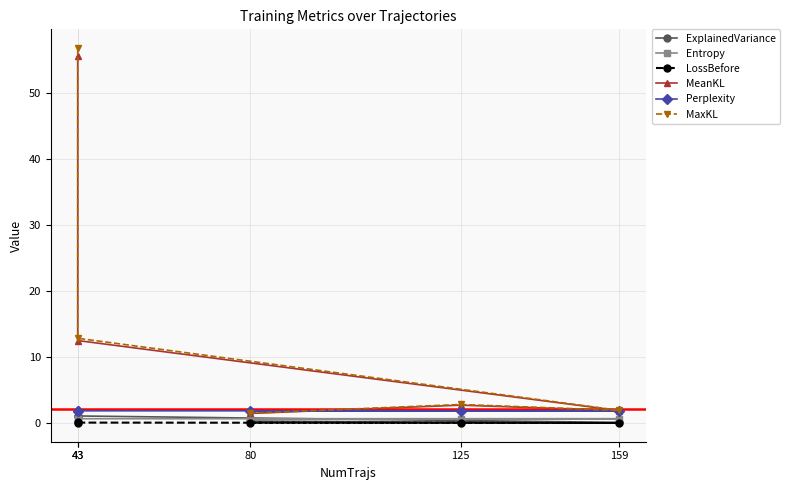

At which label does Perplexity reach its minimum?

80